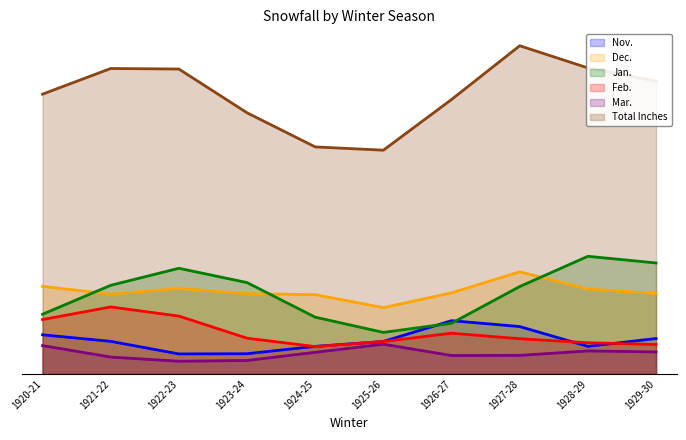

Between 1923-24 and 1929-30, which series saw the biggest shift?

Total Inches